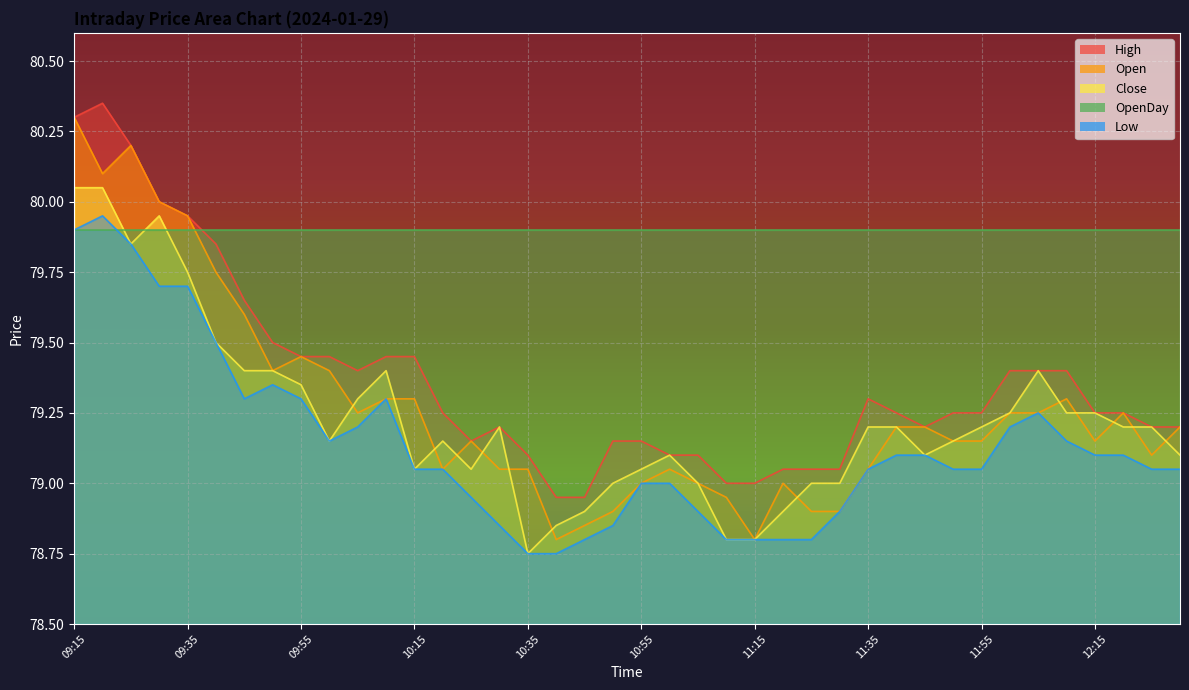

In Low, how many points are lower than both neighbors (excluding endpoints)?

2